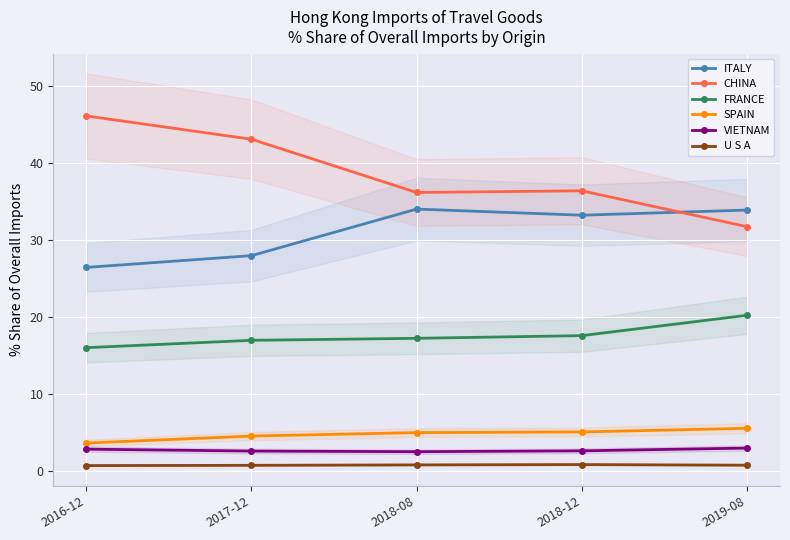

At which category does the chart reach its minimum across all series?

2016-12